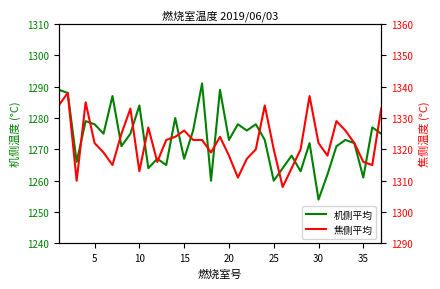

How many values in the 焦侧平均 series are below 1322?

17